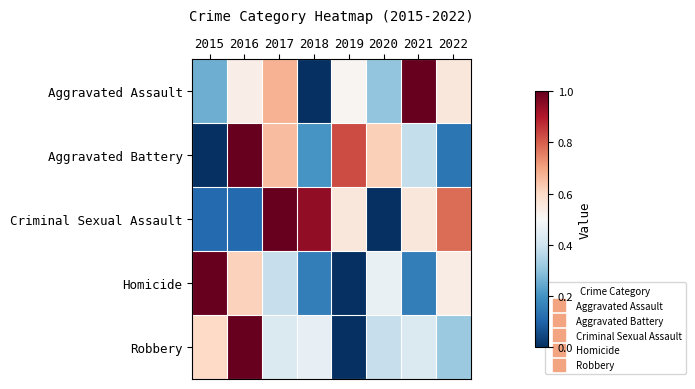

What is the greatest value displayed?

1.0